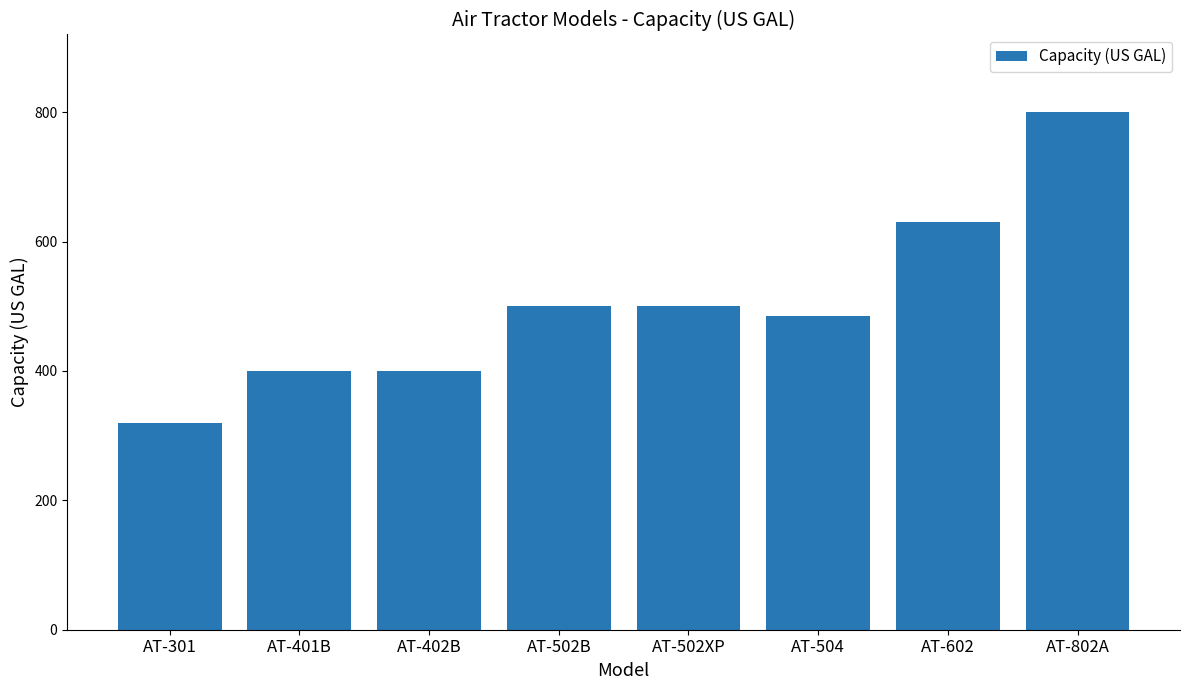

The value at AT-802A is 800. True or false?

True